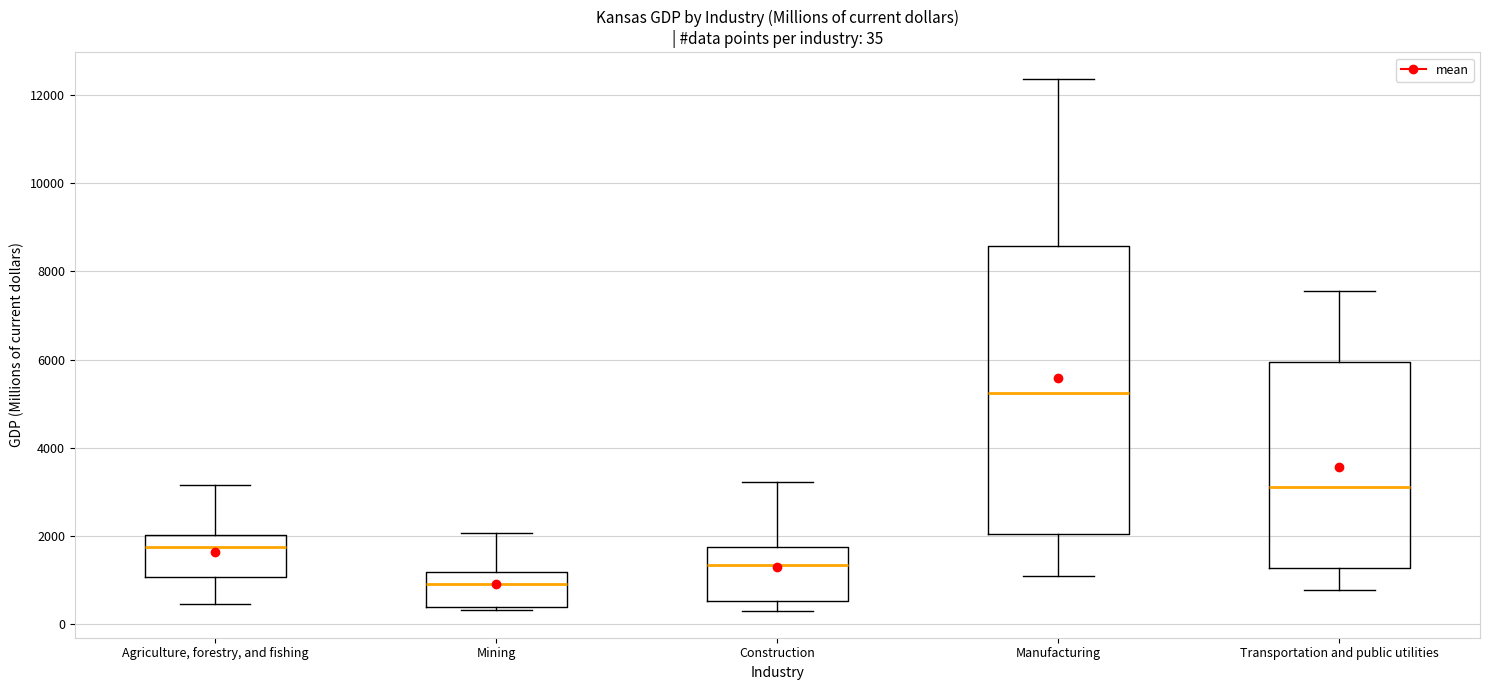

Which box's median line is the lowest?

Mining